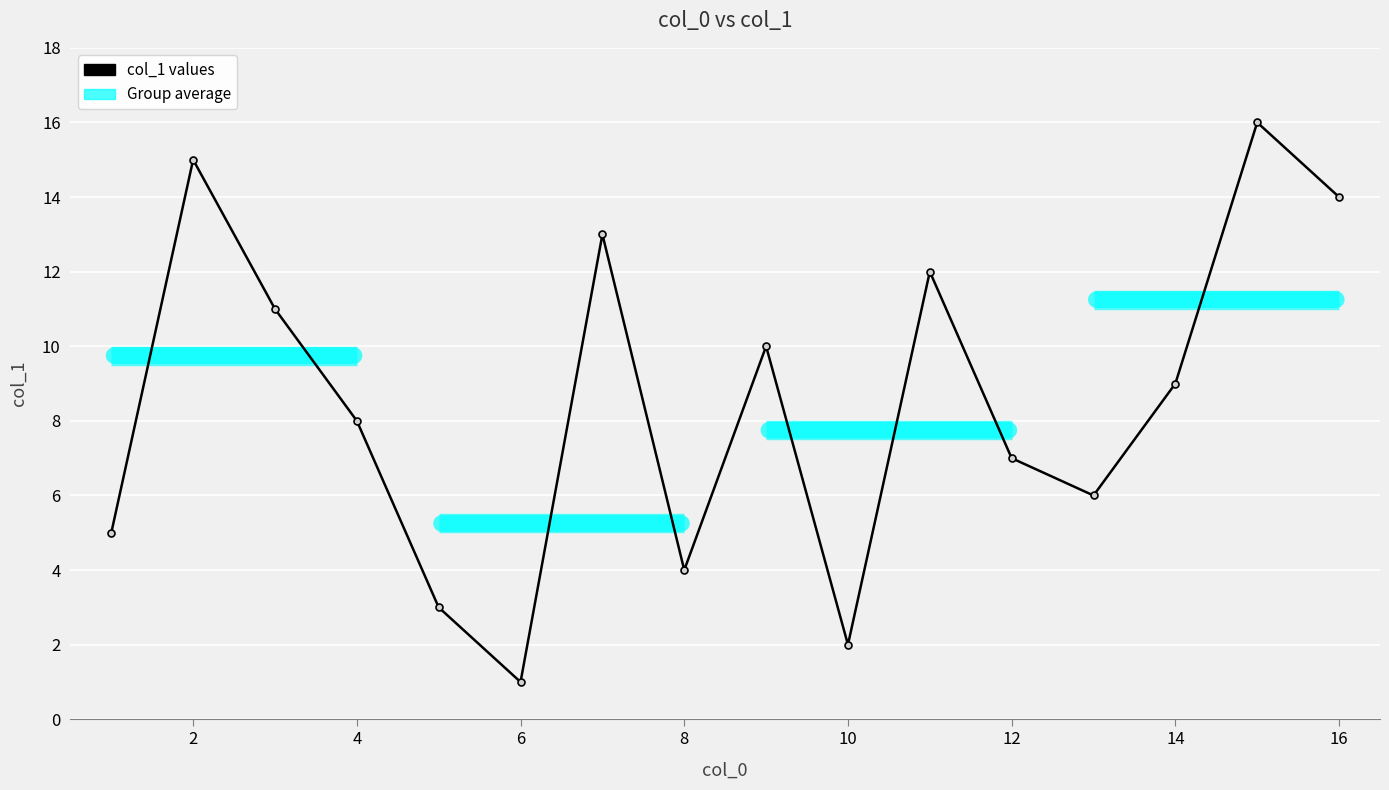

True or false: there are more than 0 points higher than both neighbors.

True